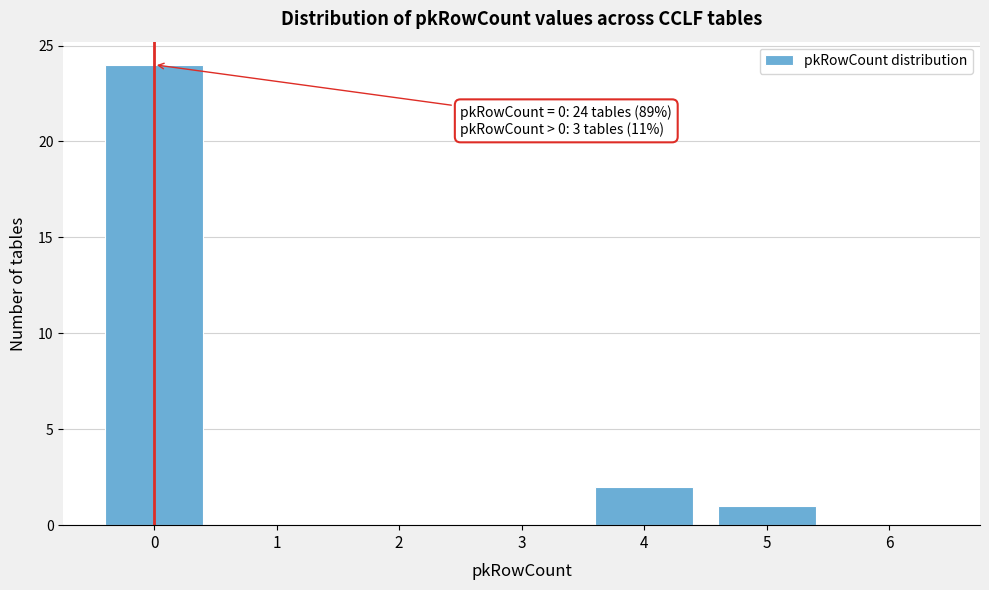

Which range on the x-axis has the tallest bar?

-0.5 to 0.5